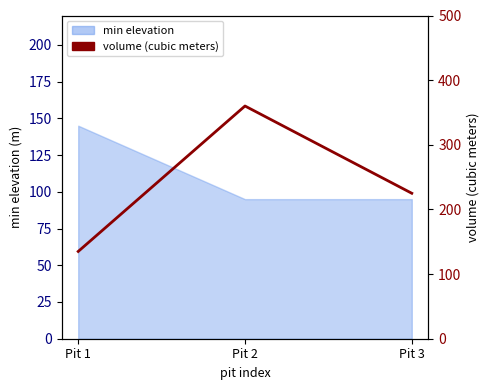

What is the maximum value shown in the chart?

360